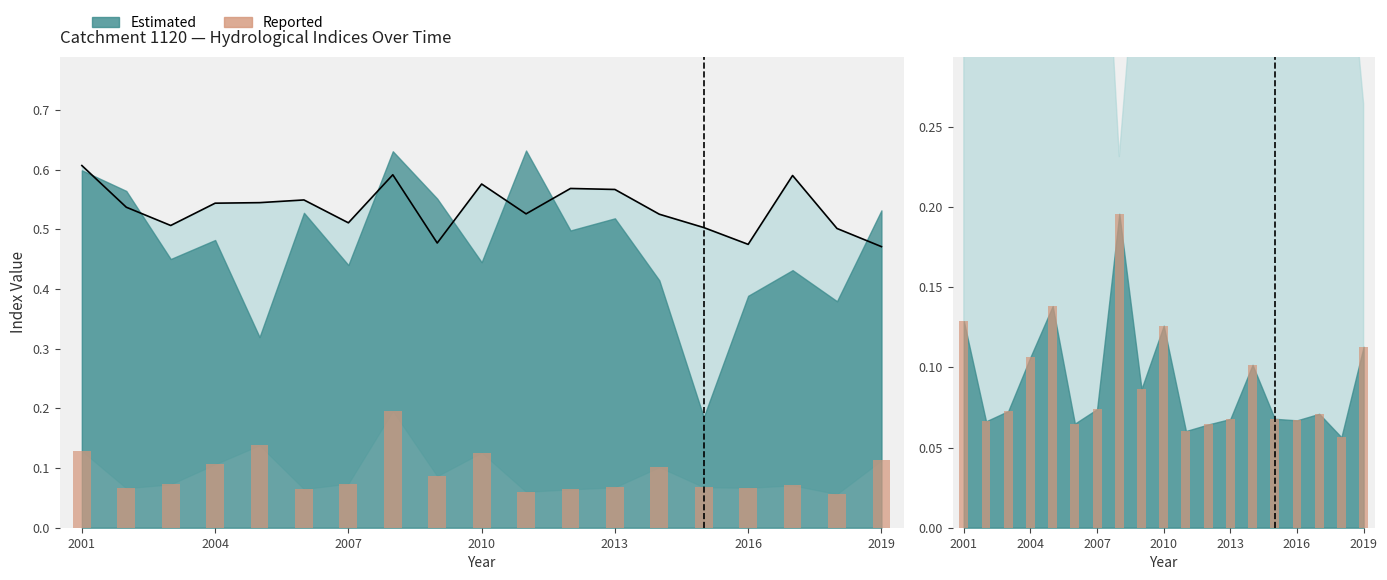

How many bars are there in total?

19